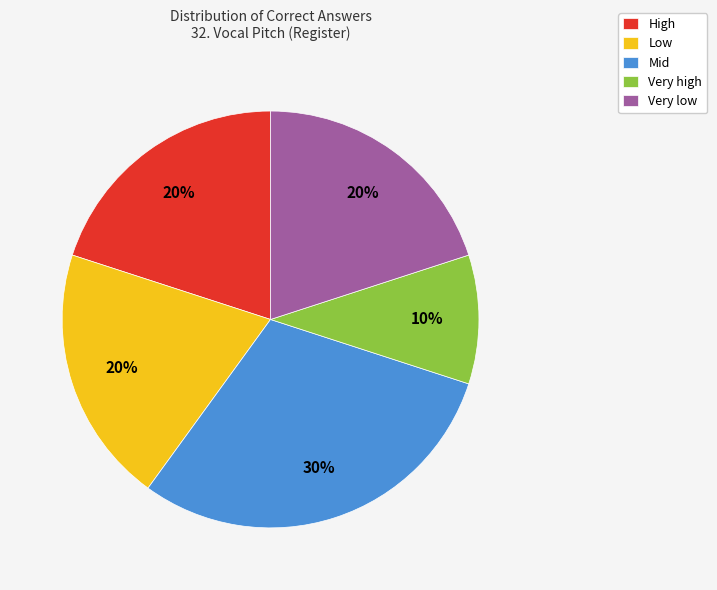

The Low slice represents 30% of the pie. True or false?

False